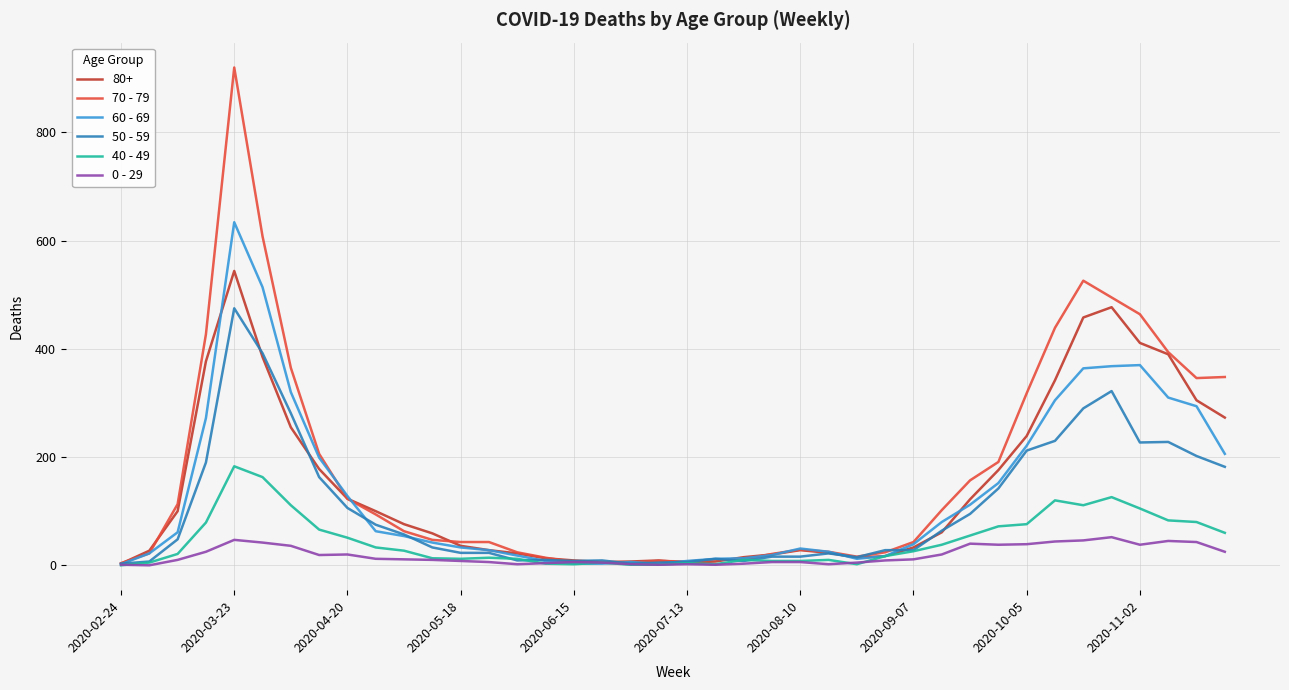

Which series has the largest range (max minus min)?

70 - 79